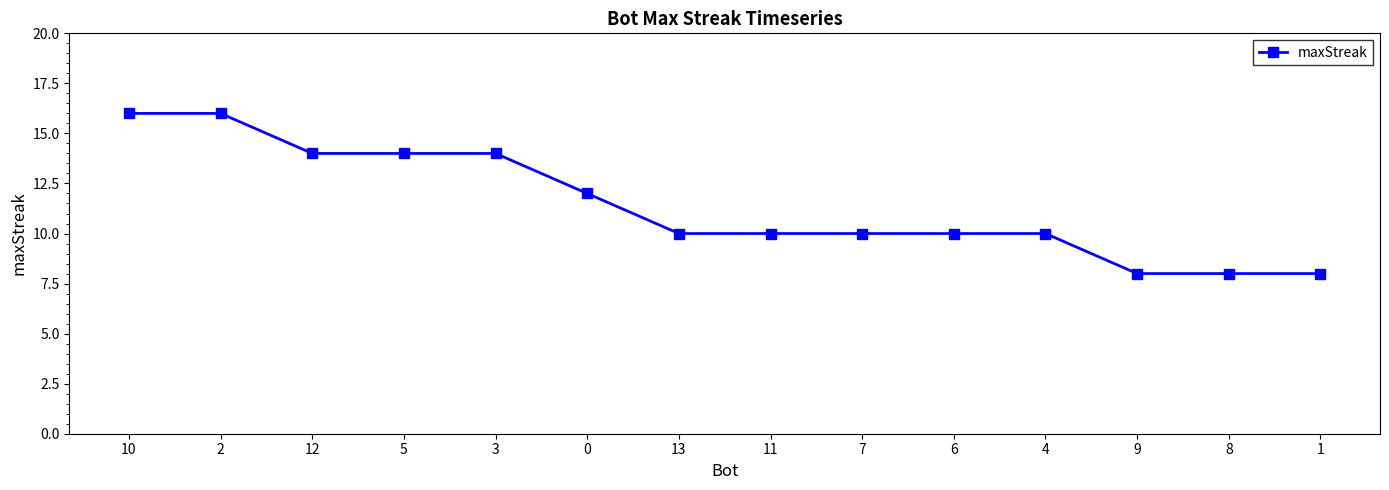

What is the change in value from 10 to 7?

-6